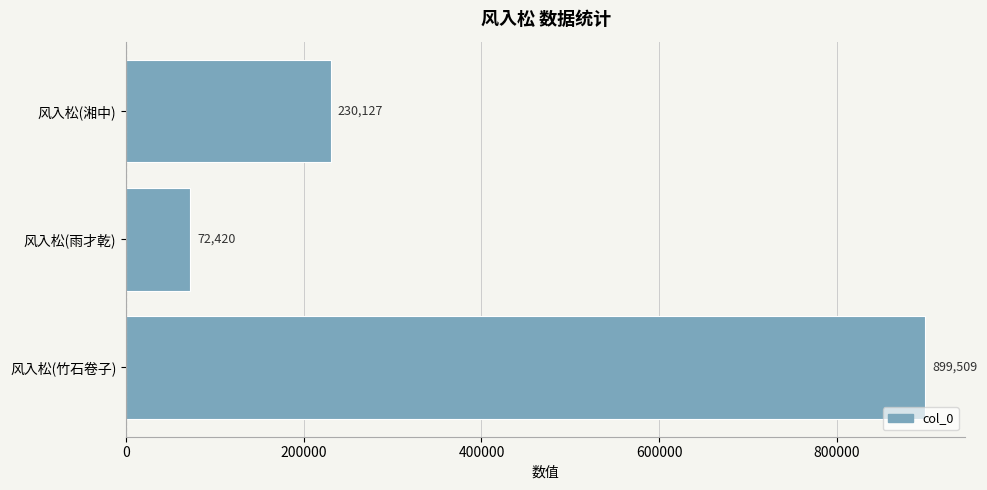

Is it true that the value at 风入松(竹石卷子) is 1433758?

False